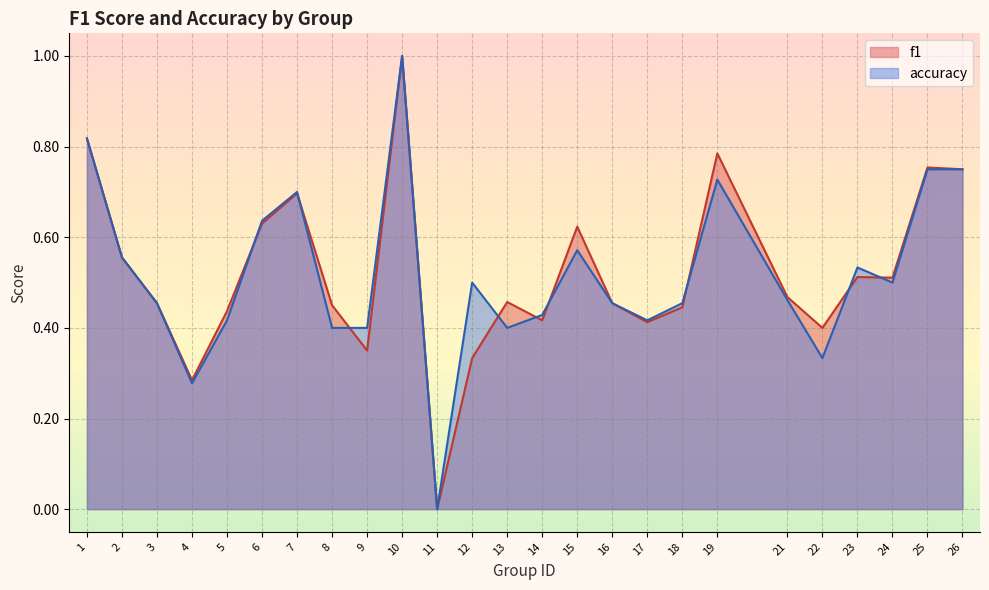

How many lines are shown in the chart?

2